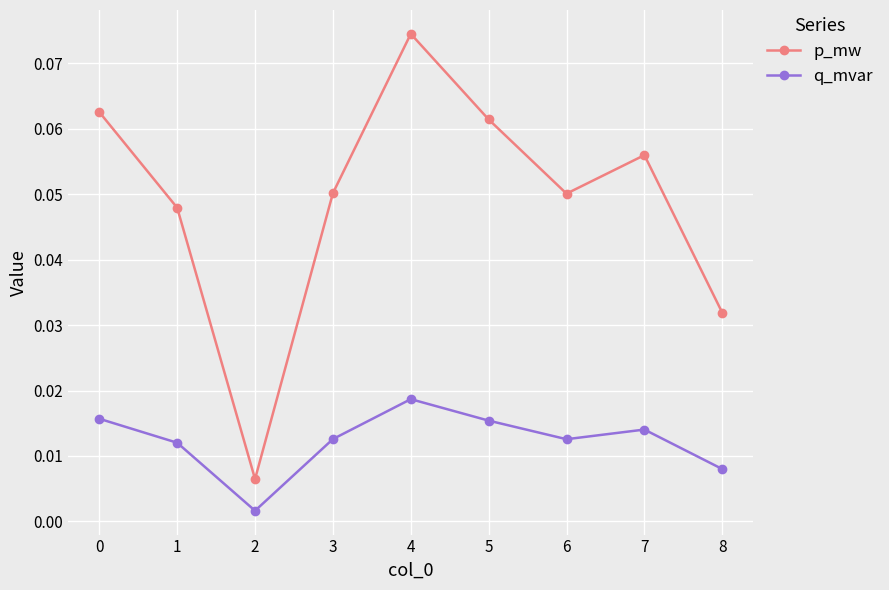

Is this an area chart (filled region under the line)?

No